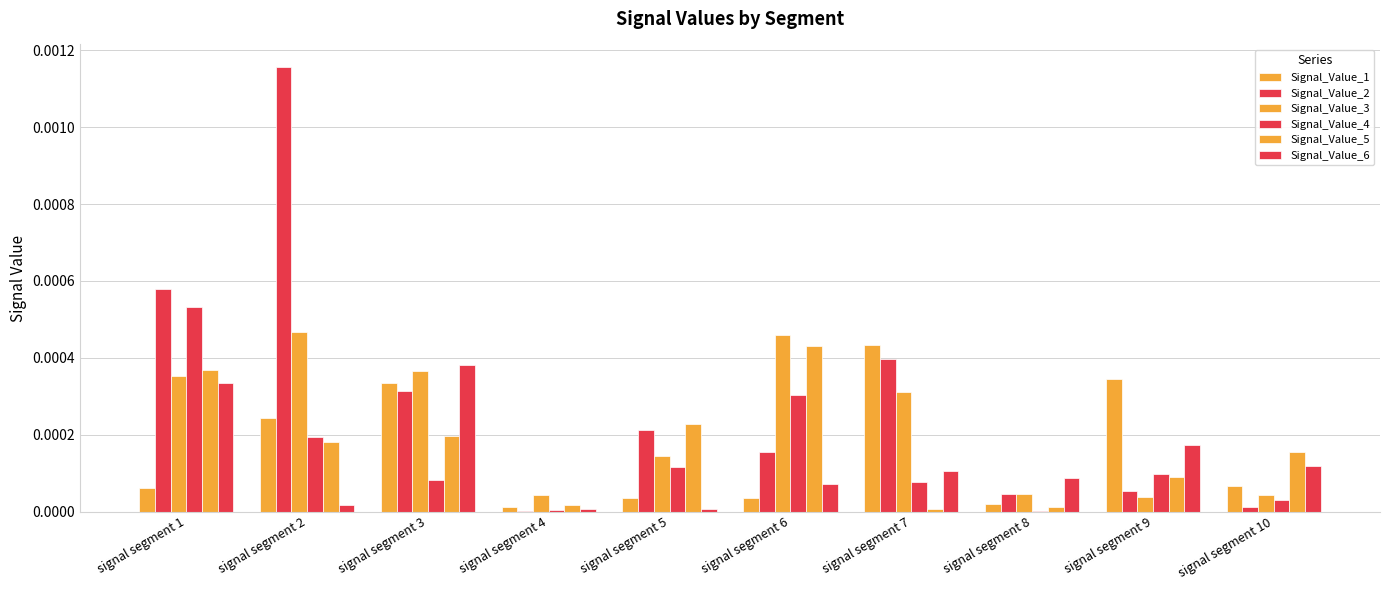

Between signal segment 2 and signal segment 4, which series saw the biggest shift?

Signal_Value_2